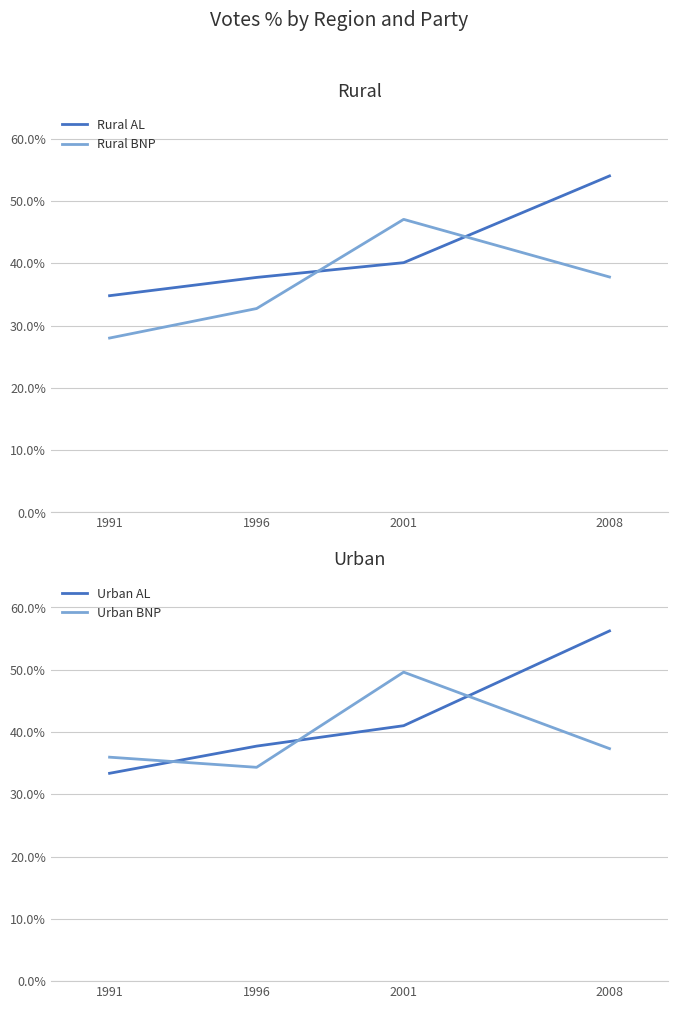

After their last crossing, which series has the higher values: Urban BNP or Rural BNP?

Rural BNP